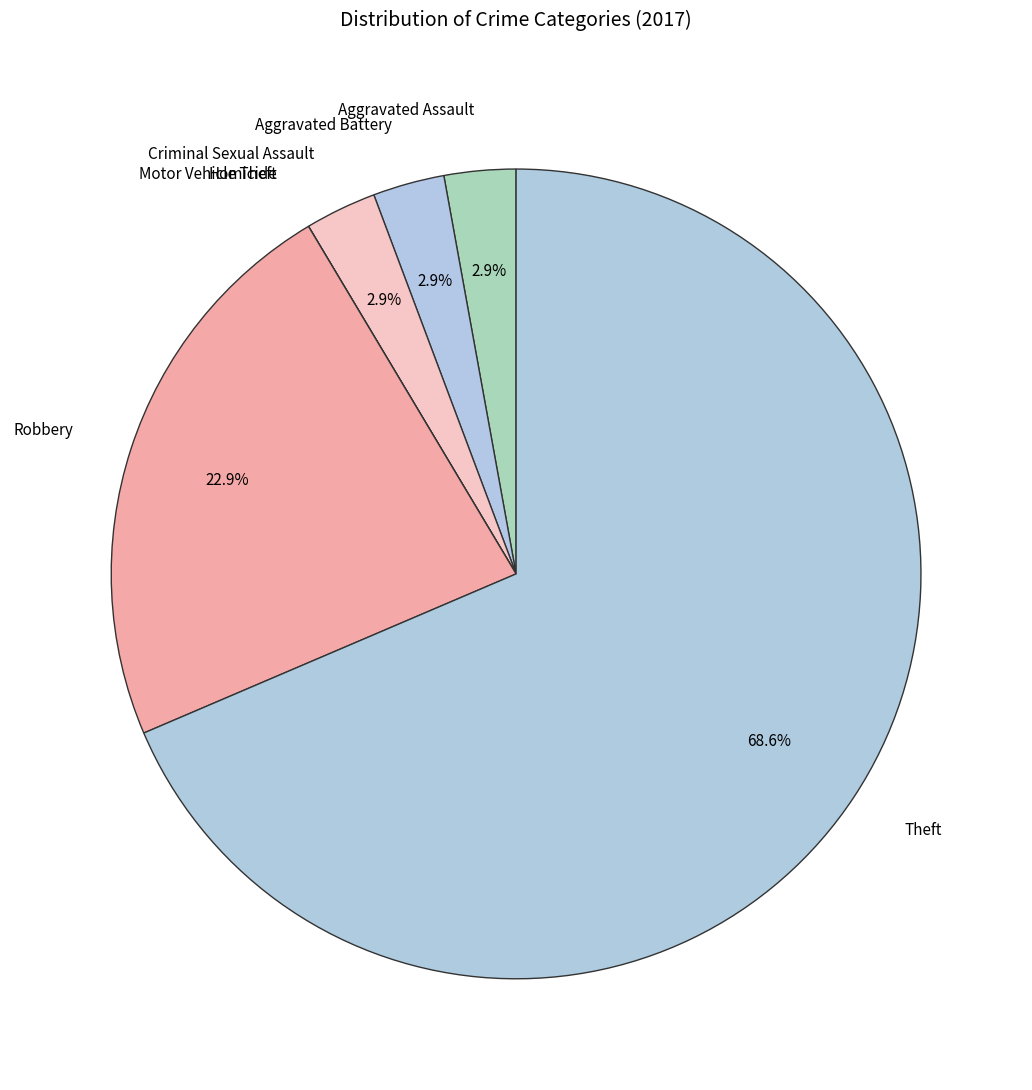

What is the largest slice in the pie chart?

Theft